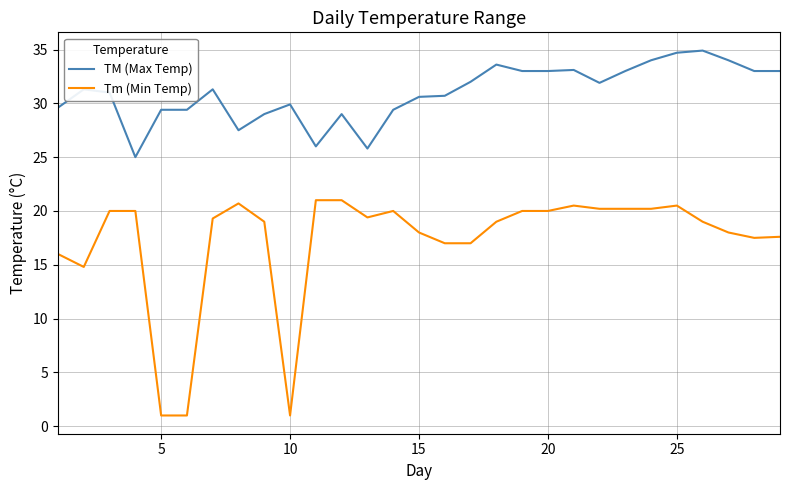

Rank the series by their average value, from highest to lowest.

TM (Max Temp), Tm (Min Temp)